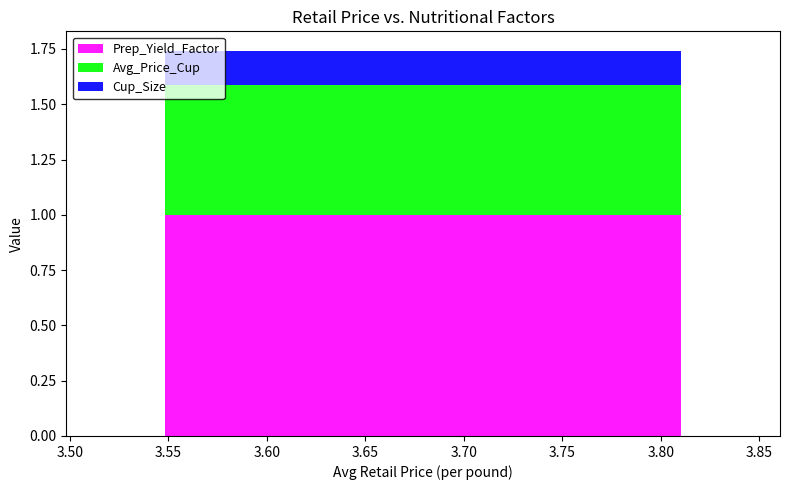

At which label does Avg_Price_Cup reach its minimum?

3.5482533263